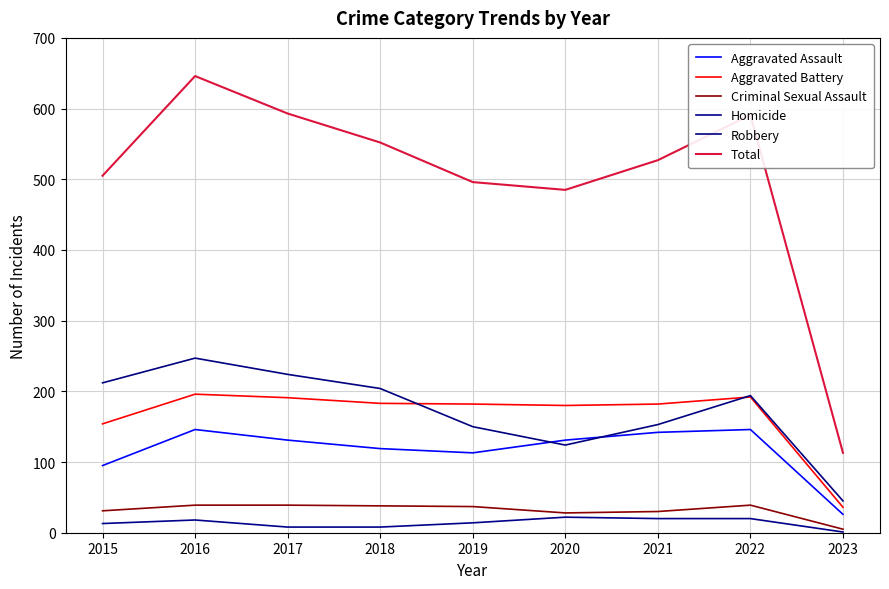

True or false: Total and Robbery cross at least once.

False